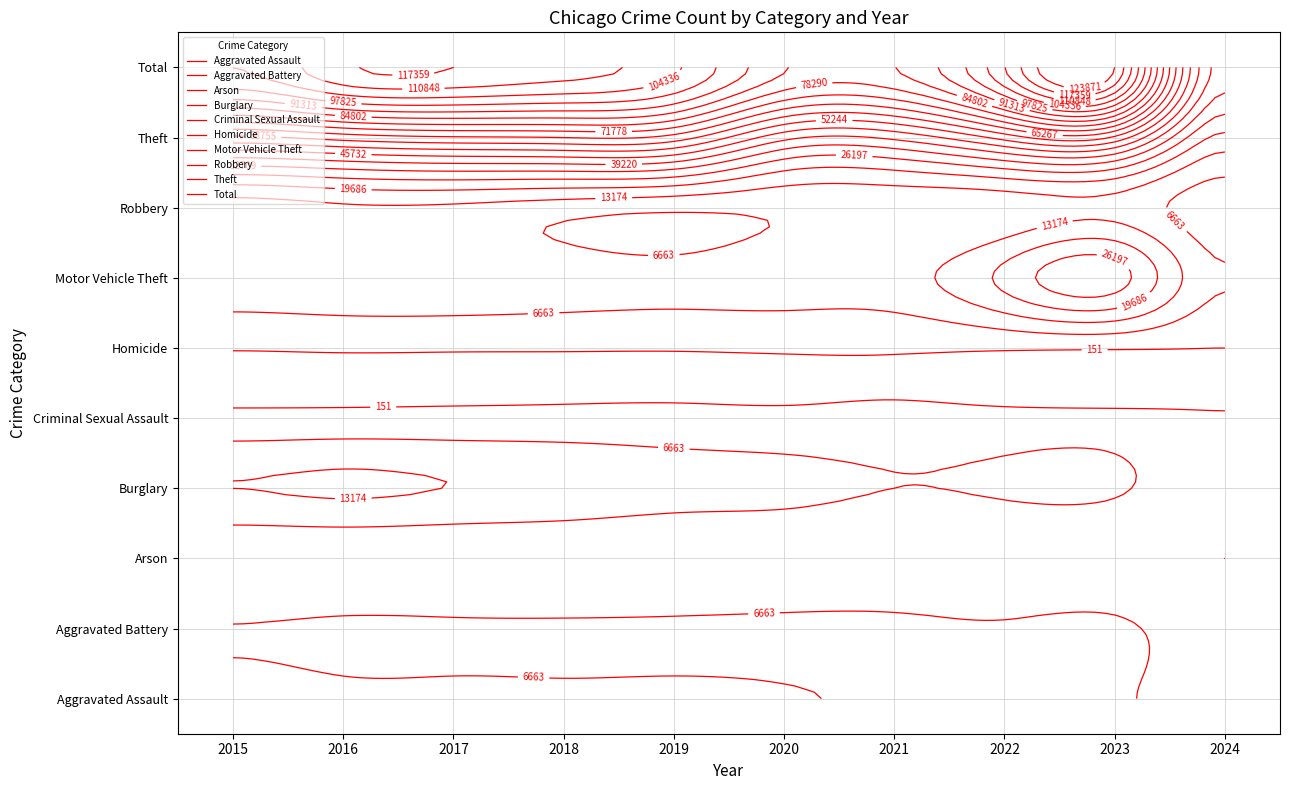

True or false: Arson has a value of 111 at 2019.

False